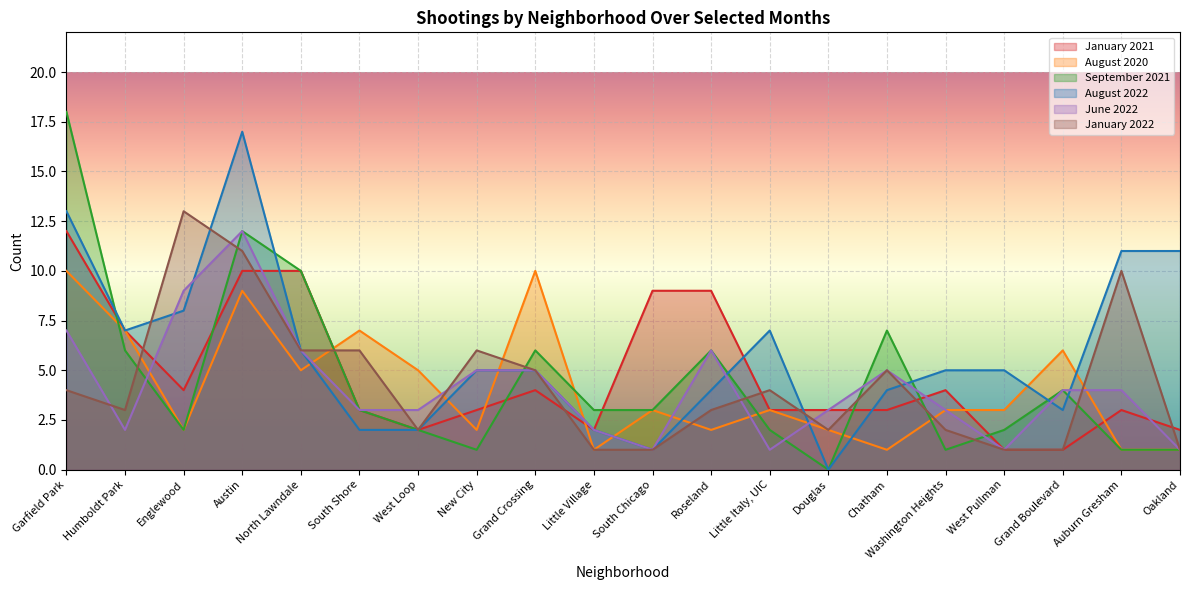

What is the difference between the maximum and minimum values in the August 2022 series?

17